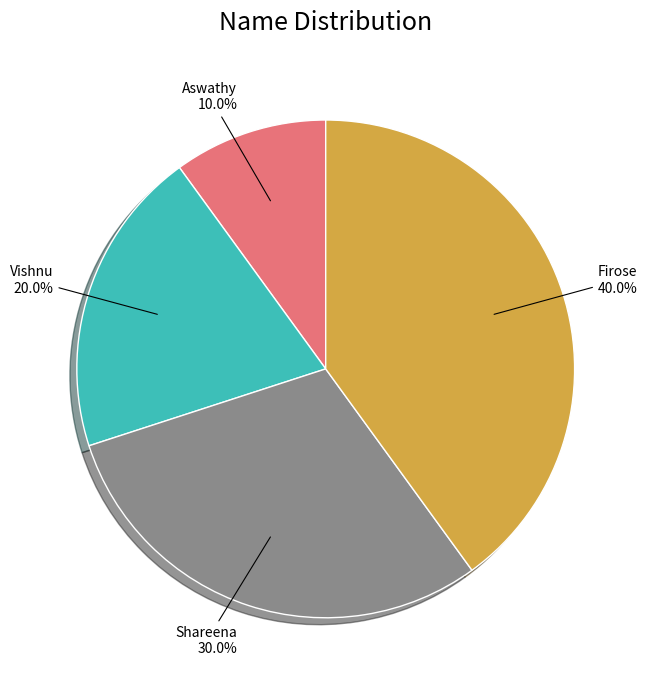

What is the total percentage of Vishnu and Firose?

60.0%